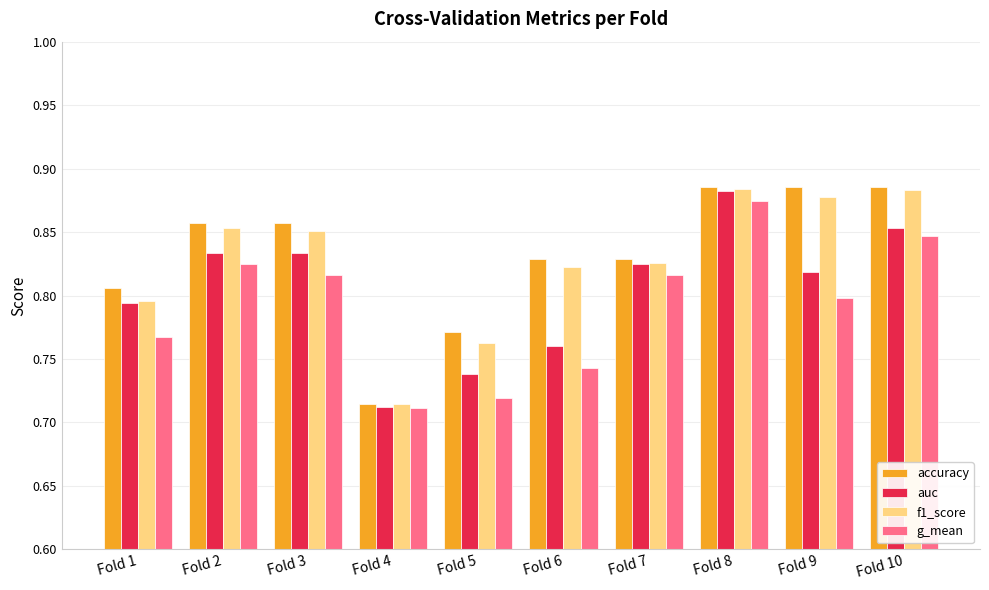

What are all the series names shown in the legend?

accuracy, auc, f1_score, g_mean